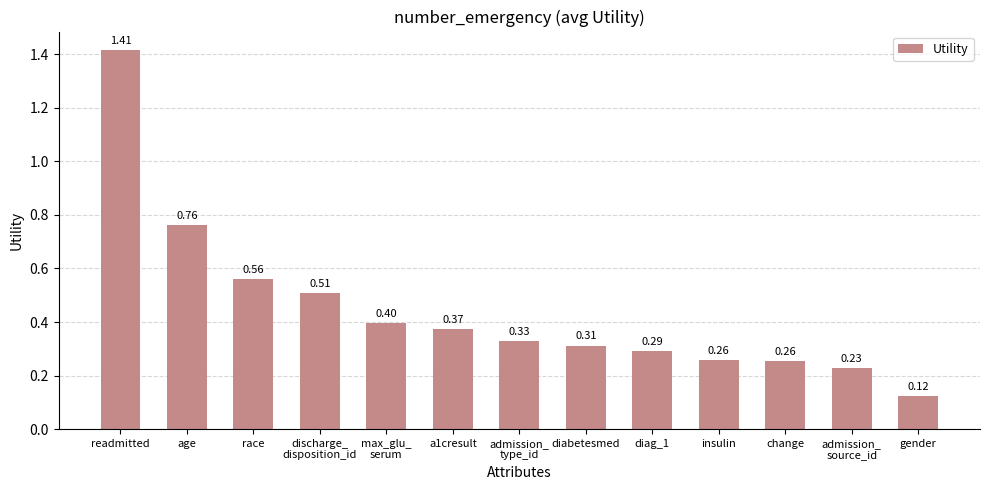

What is the difference between the maximum and minimum values?

1.3